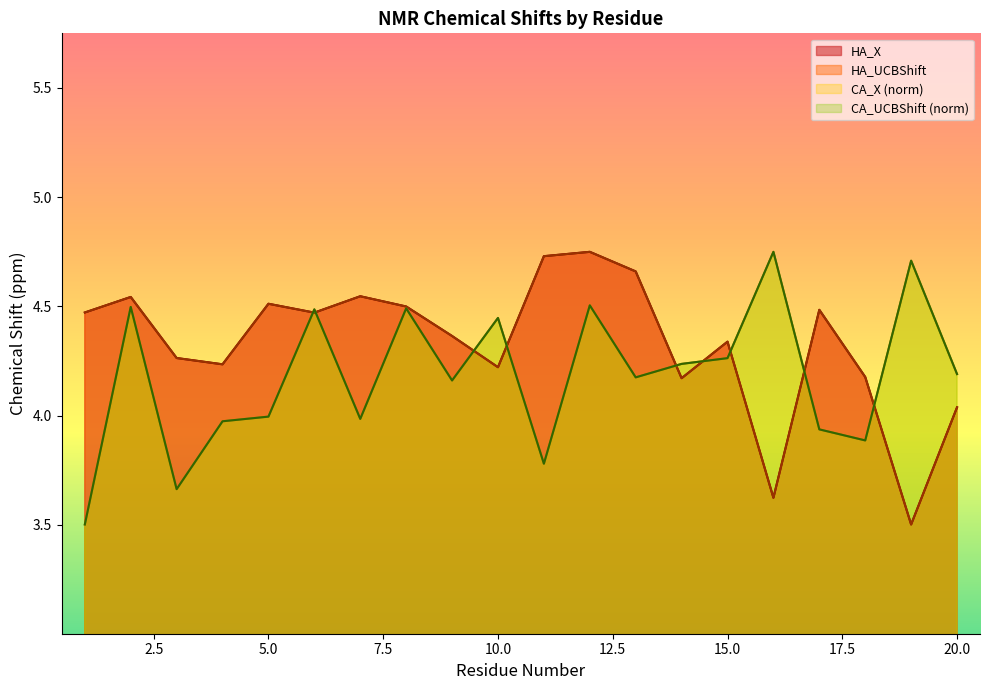

Reading left to right, what are all the values shown in this chart?

HA_X: 4.5	4.5	4.3	4.2	4.5	4.5	4.5	4.5	4.4	4.2	4.7	4.7	4.7	4.2	4.3	3.6	4.5	4.2	3.5	4.0
HA_UCBShift: 4.5	4.5	4.3	4.2	4.5	4.5	4.5	4.5	4.4	4.2	4.7	4.7	4.7	4.2	4.3	3.6	4.5	4.2	3.5	4.0
CA_X: 3.5	4.5	3.7	4.0	4.0	4.5	4.0	4.5	4.2	4.4	3.8	4.5	4.2	4.2	4.3	4.7	3.9	3.9	4.7	4.2
CA_UCBShift: 3.5	4.5	3.7	4.0	4.0	4.5	4.0	4.5	4.2	4.4	3.8	4.5	4.2	4.2	4.3	4.7	3.9	3.9	4.7	4.2